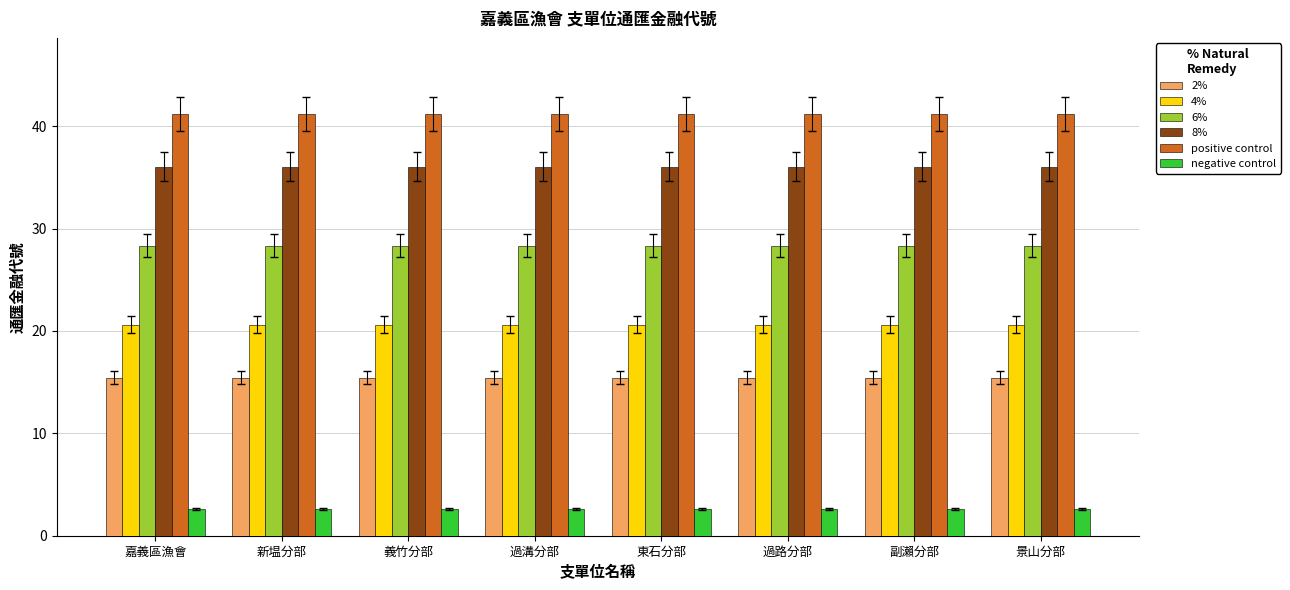

What is the minimum value shown in the chart?

2.6